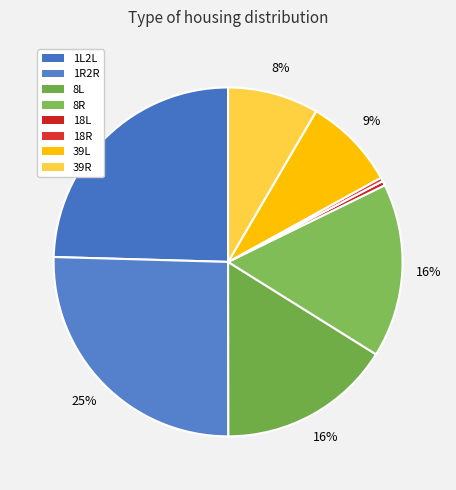

How many segments does this pie chart have?

8